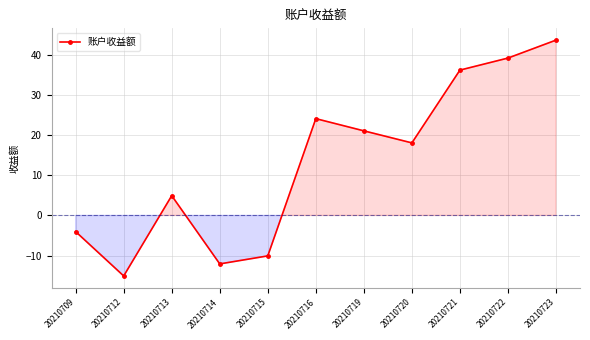

True or false: there are more than 1 points higher than both neighbors.

True